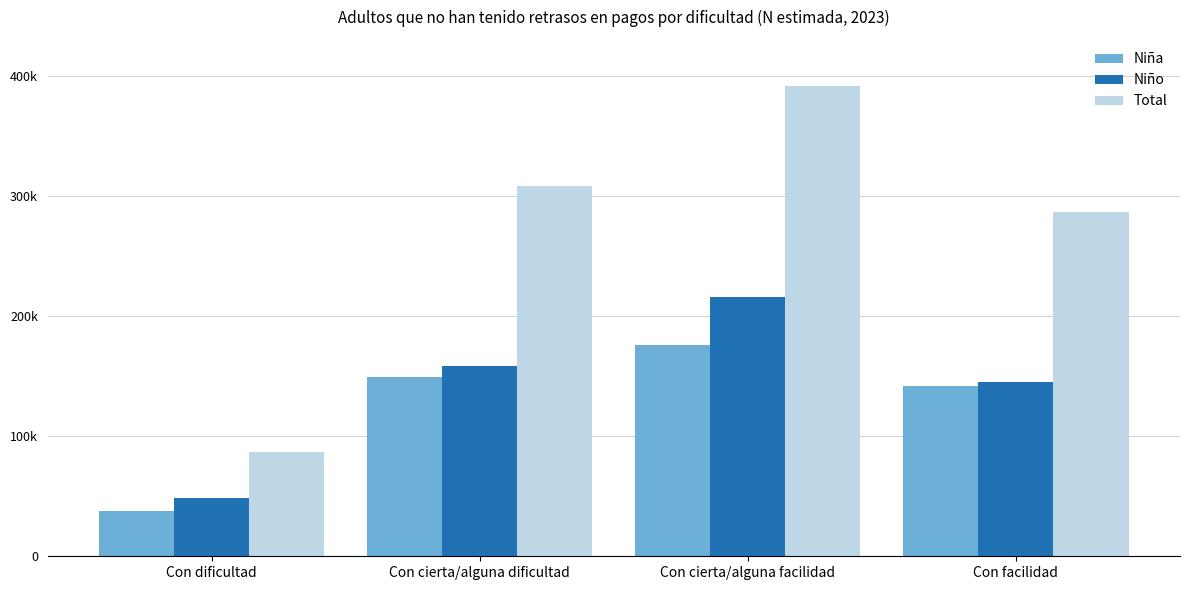

Does the chart contain any negative values?

No